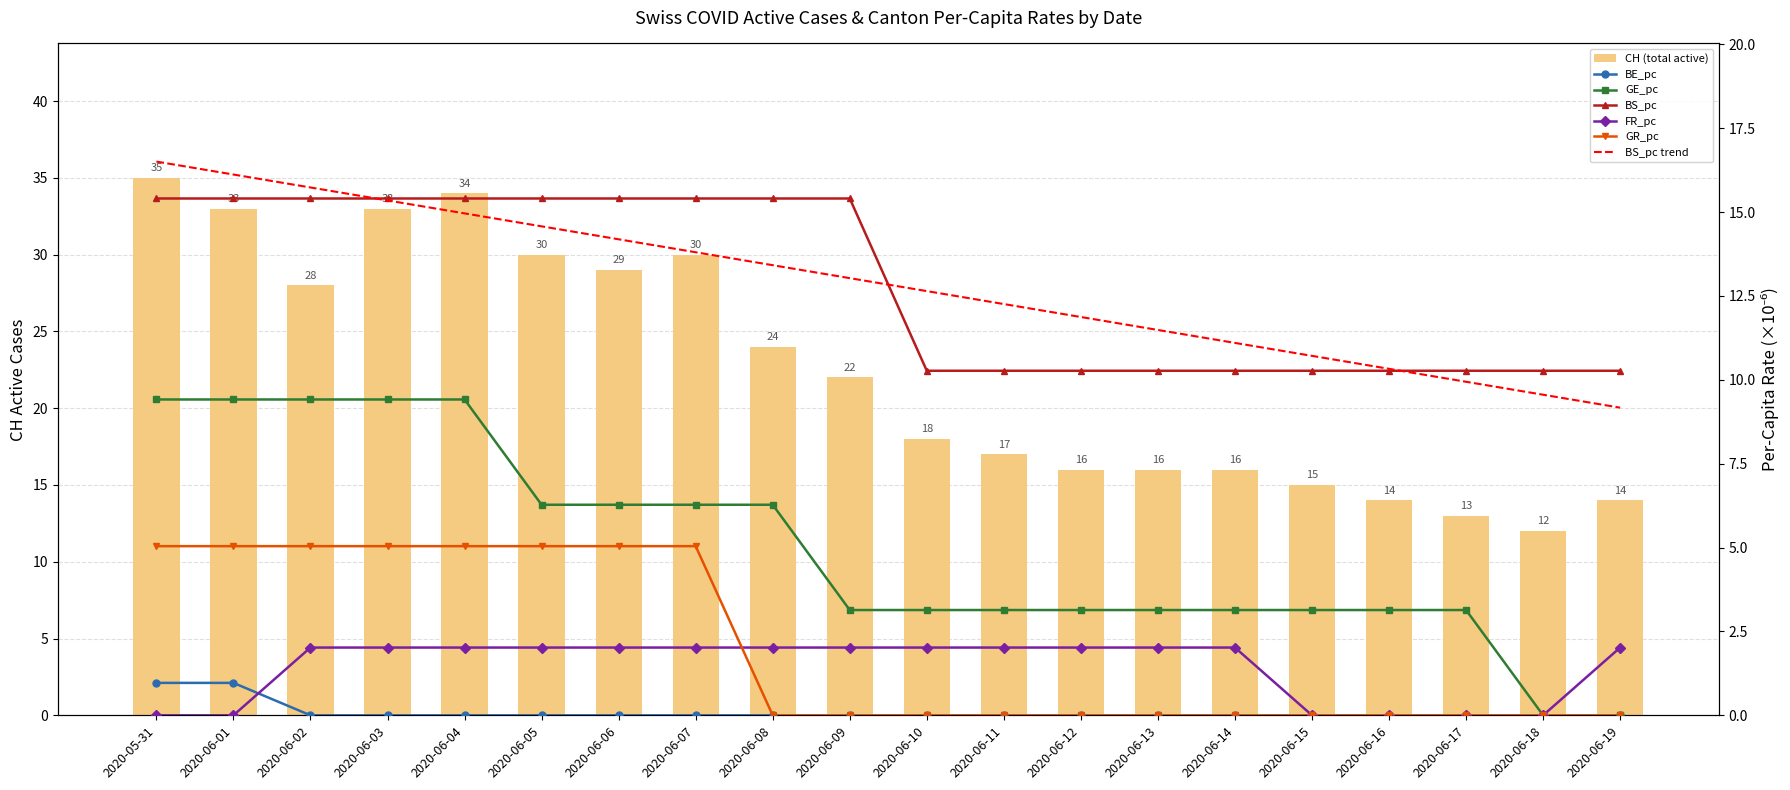

What is the average value of the CH series?

22.4